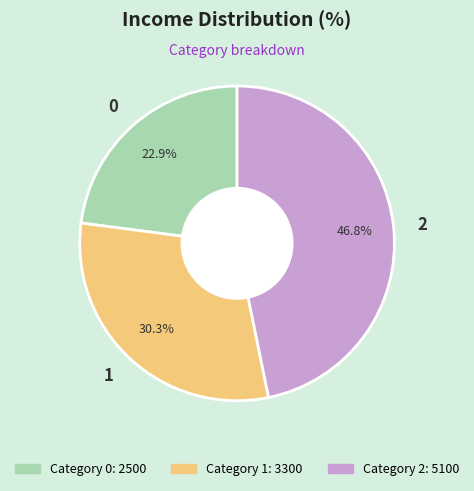

Is it true that 0 is 23% of the pie?

True